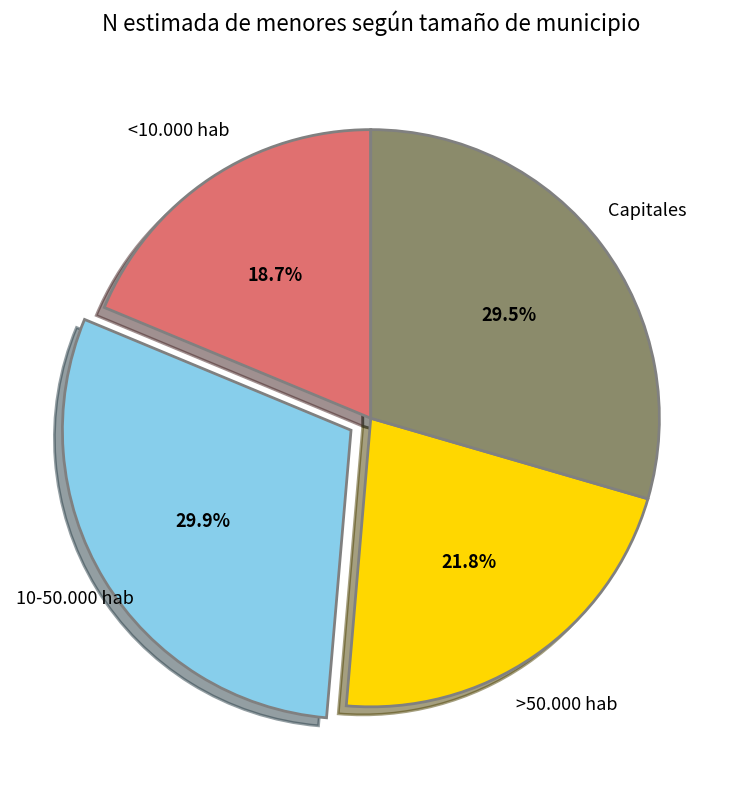

To the nearest percent, what percentage of the pie is >50.000 hab?

22%